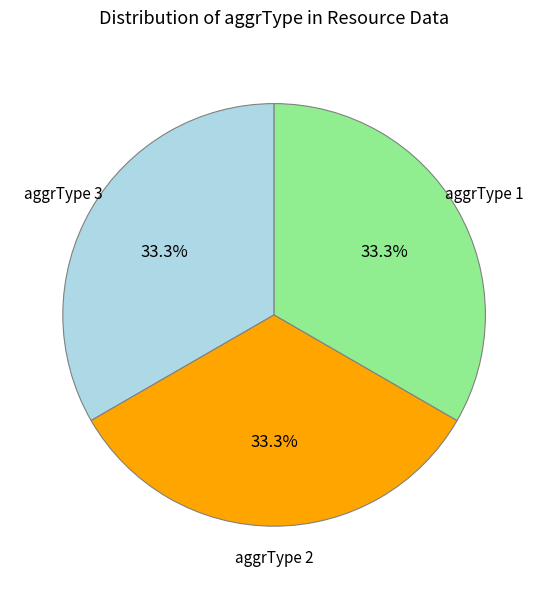

Is there a majority slice in this chart?

No